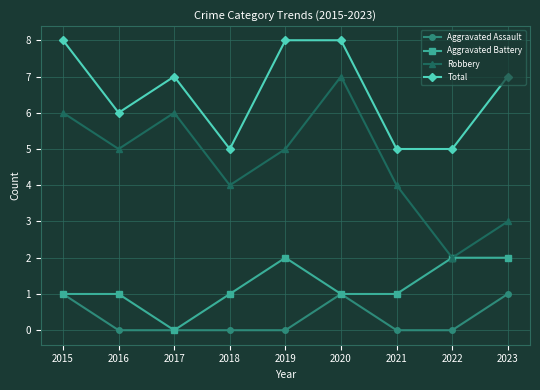

At 2016, list the series in order from smallest to largest.

Aggravated Assault, Aggravated Battery, Robbery, Total